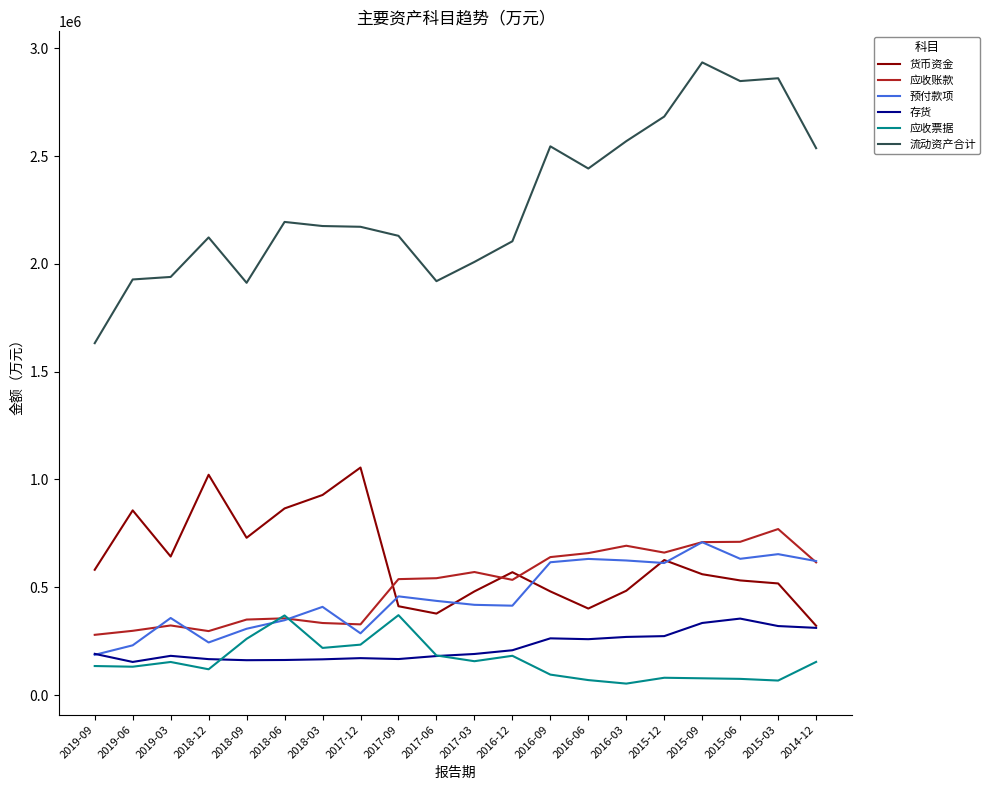

Between 2019-03 and 2017-12, which series saw the biggest shift?

货币资金